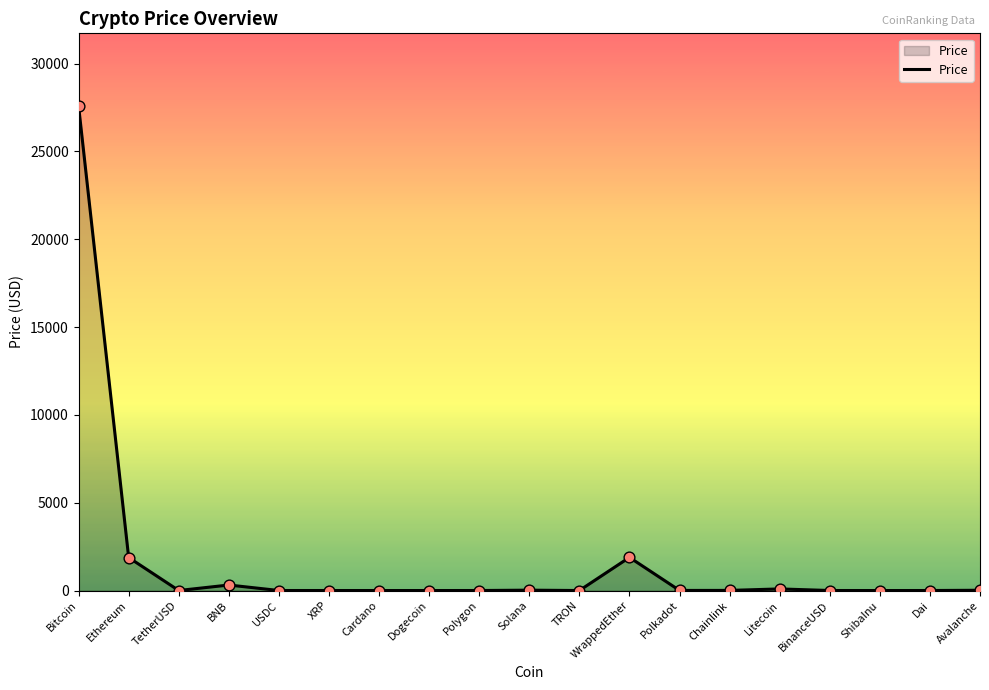

What is the ratio of the value at Ethereum to the value at WrappedEther?

1.0